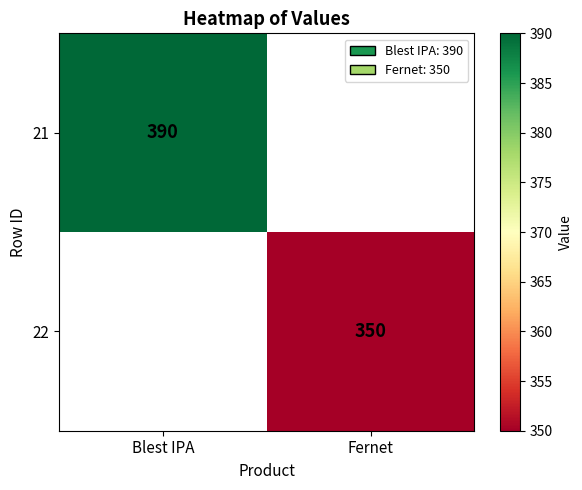

At which category does the chart reach its peak across all series?

Blest IPA